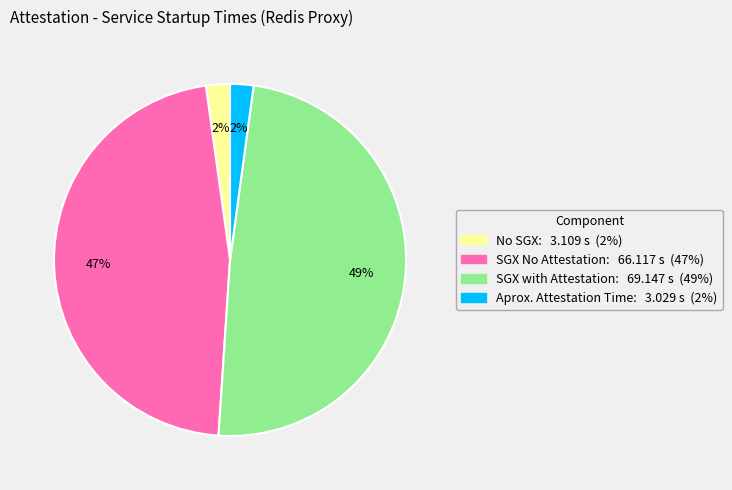

To the nearest percent, what is the difference between the largest and smallest slice percentages?

47%